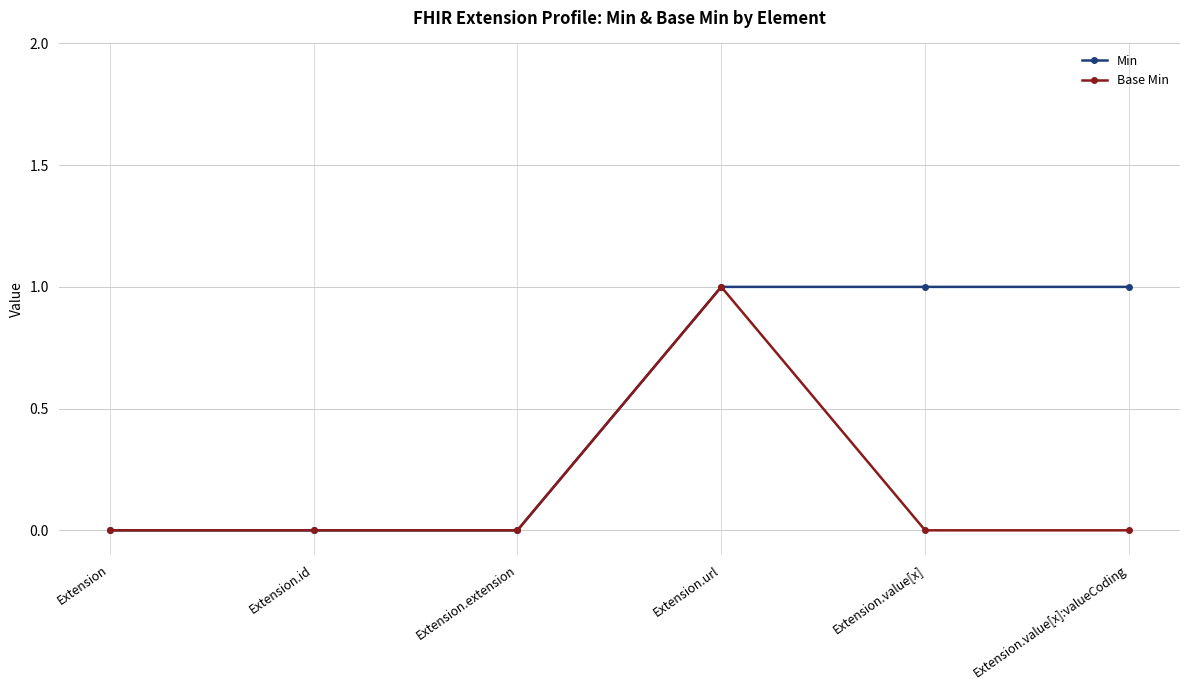

The Min series shows -1 at Extension. True or false?

False